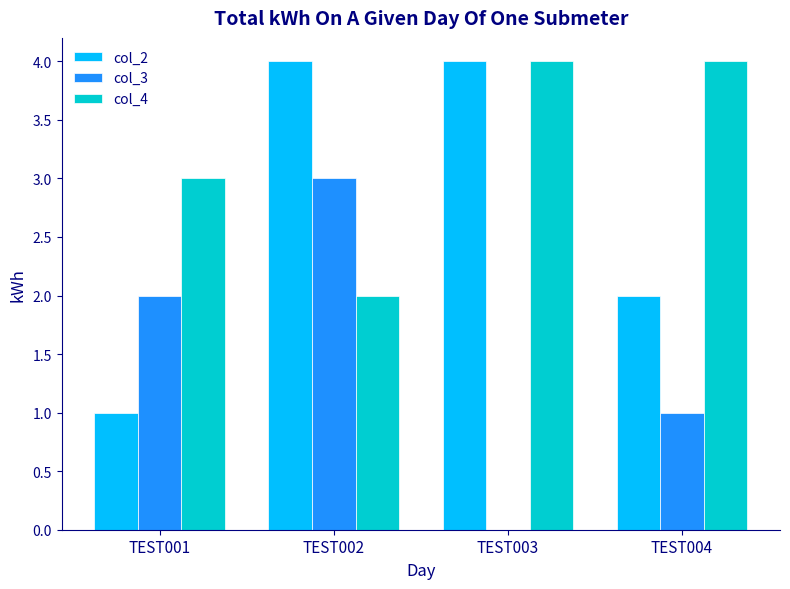

Which series has the largest total across all categories?

col_4